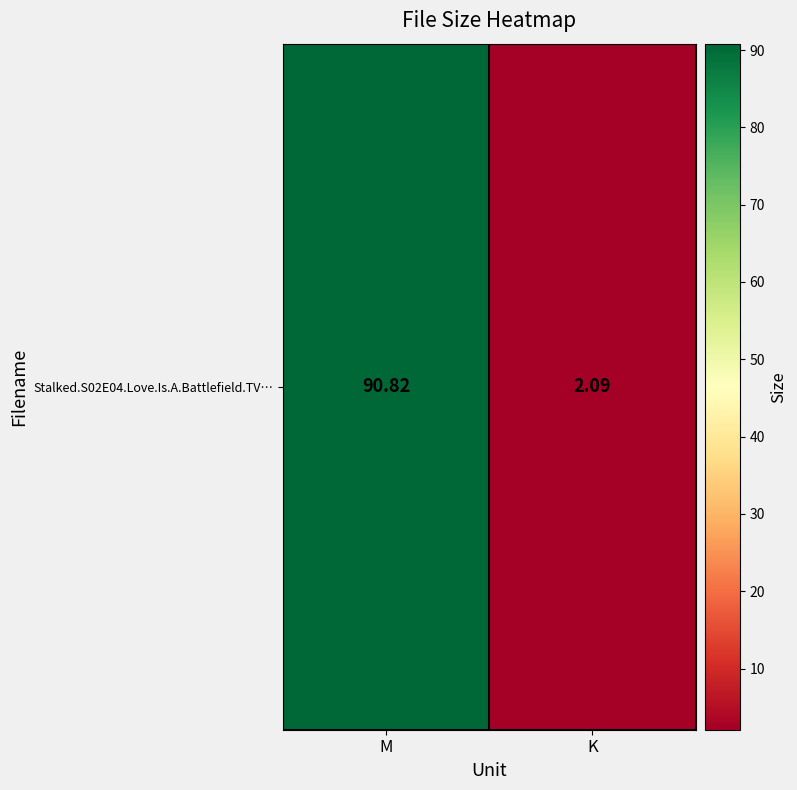

Rank the categories by value from lowest to highest.

K, M